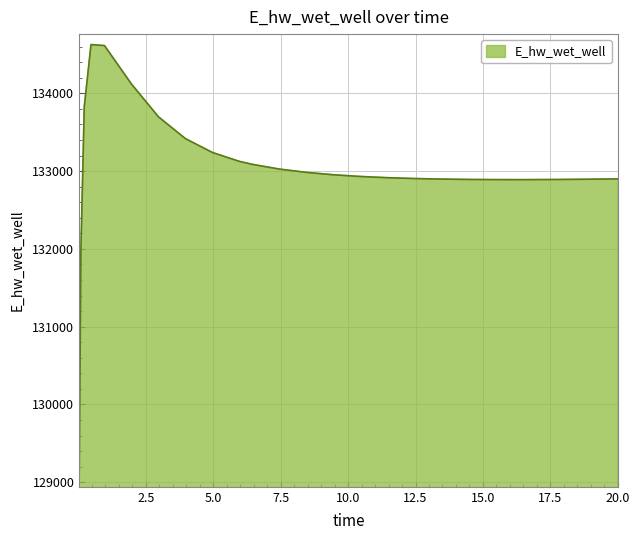

What is the smallest value displayed?

129070.2